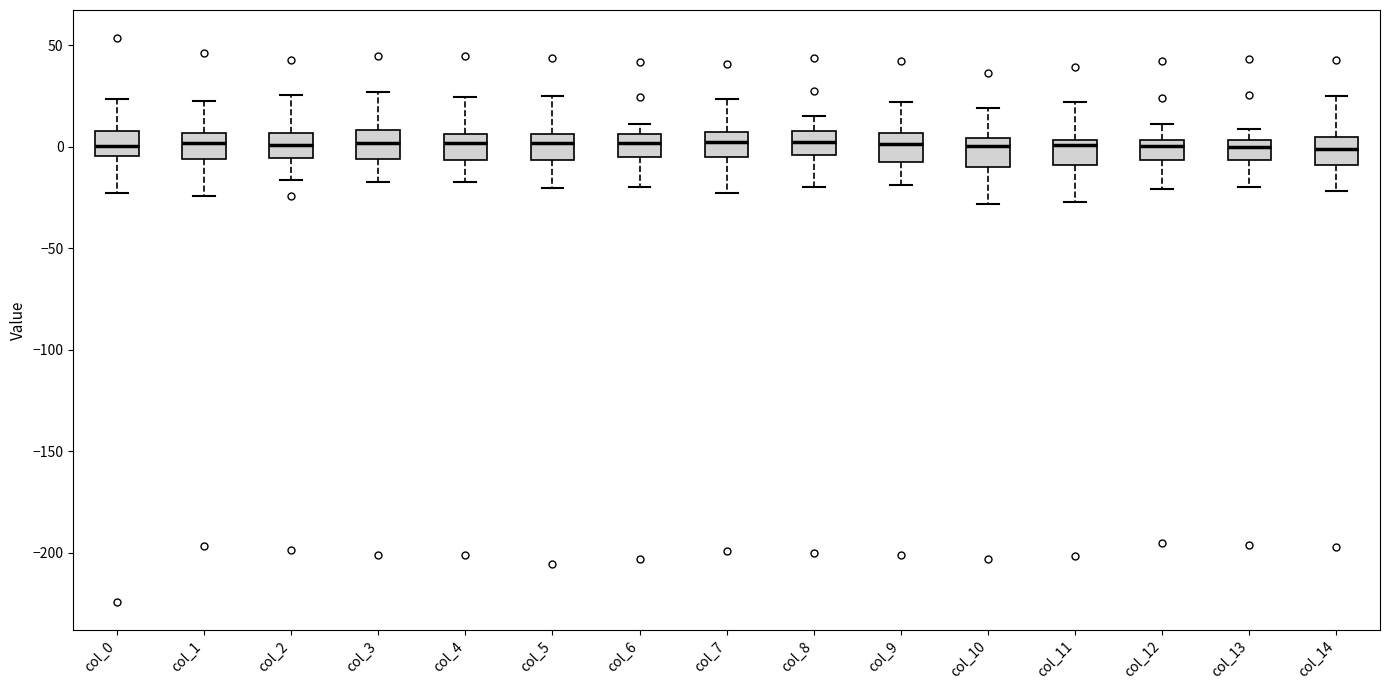

Where does the lower whisker of the box for col_8 end on the y-axis? The values are not printed on the chart, so give them approximately, as read against the axis.

-20